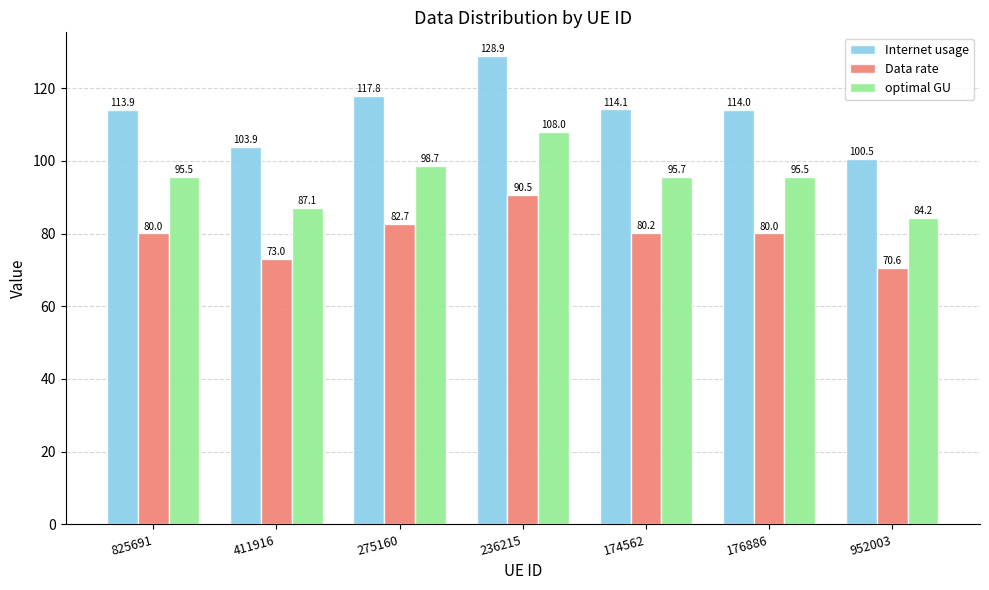

Reading right to left, what are all the values shown in this chart?

Internet usage: 952003=100.5	176886=114.0	174562=114.1	236215=128.9	275160=117.8	411916=103.9	825691=113.9
Data rate: 952003=70.6	176886=80.0	174562=80.2	236215=90.5	275160=82.7	411916=73.0	825691=80.0
optimal GU: 952003=84.2	176886=95.5	174562=95.7	236215=108.0	275160=98.7	411916=87.1	825691=95.5